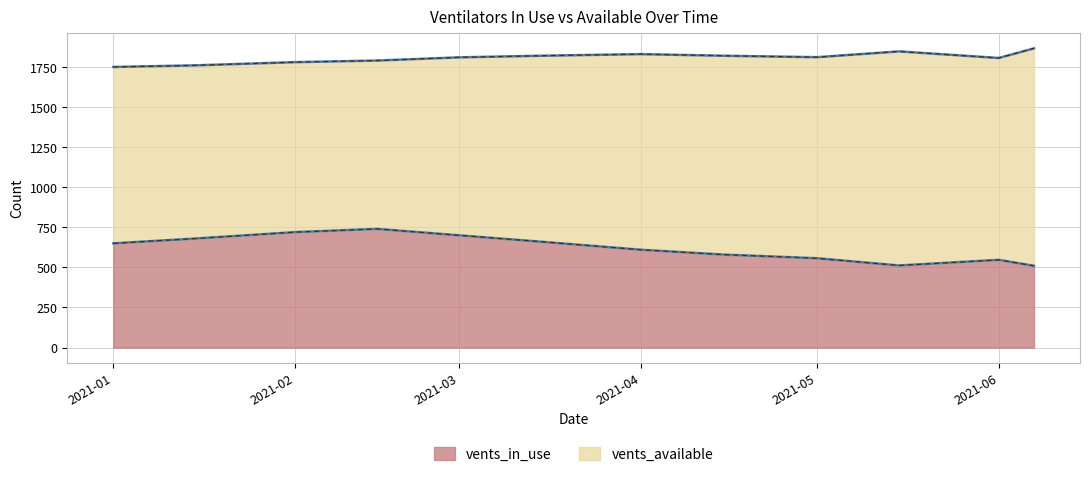

True or false: vents_in_use and vents_available cross at least once.

False